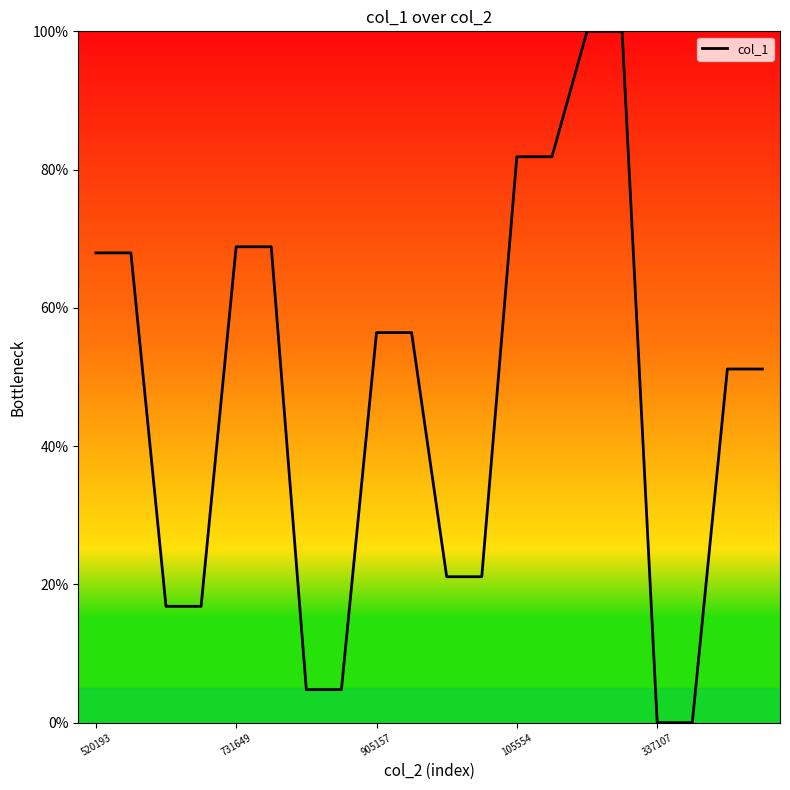

How many lines are shown in the chart?

1